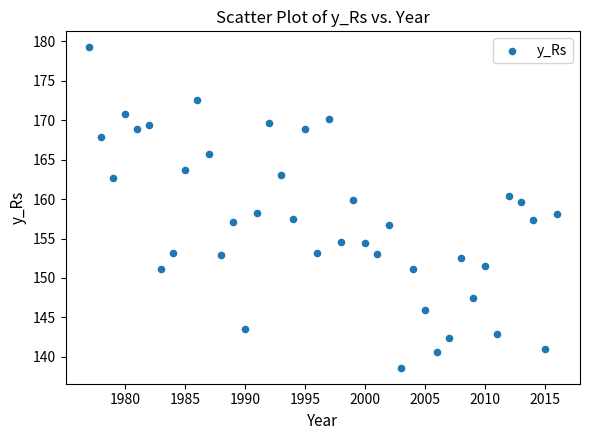

What is the range of Y values (max minus min)?

40.6